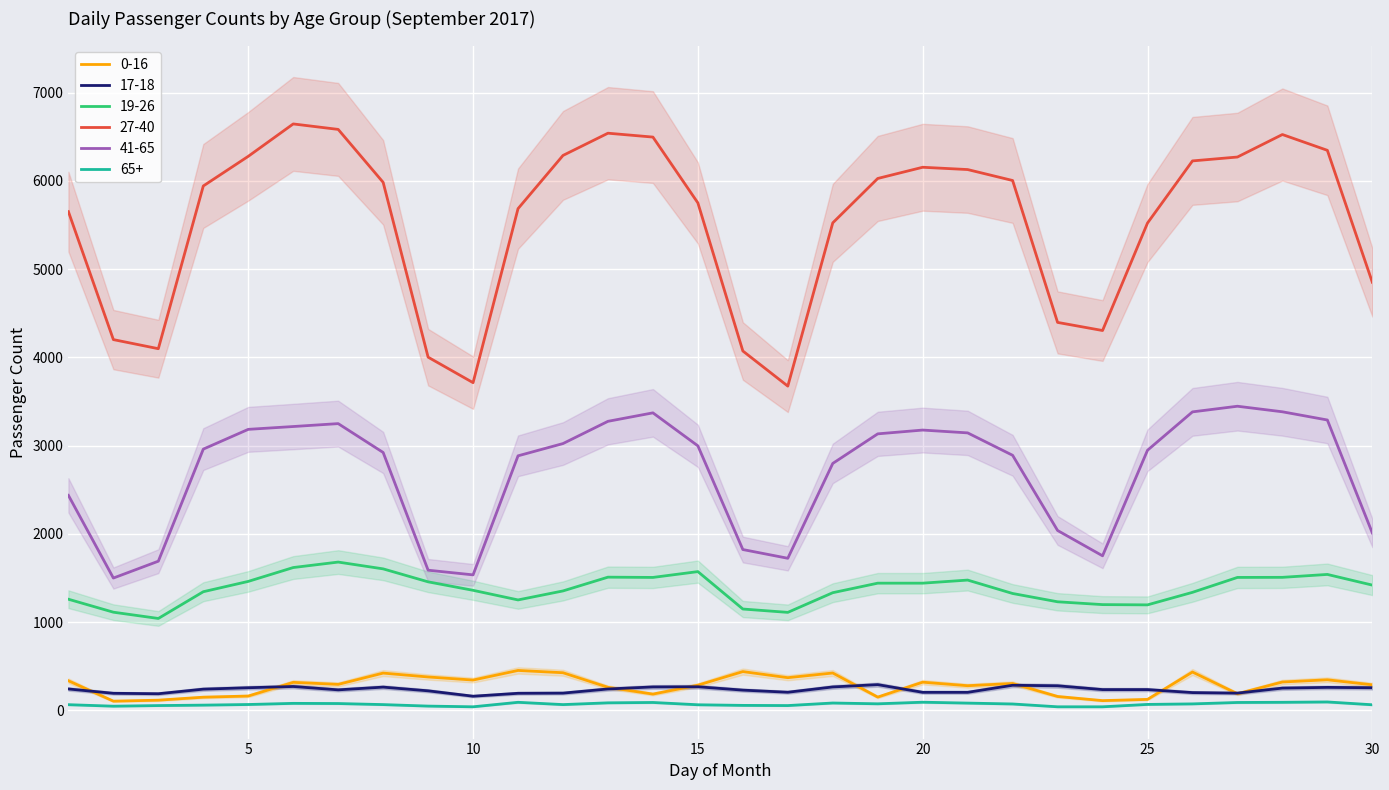

Does the chart display data point markers on the line(s)?

No